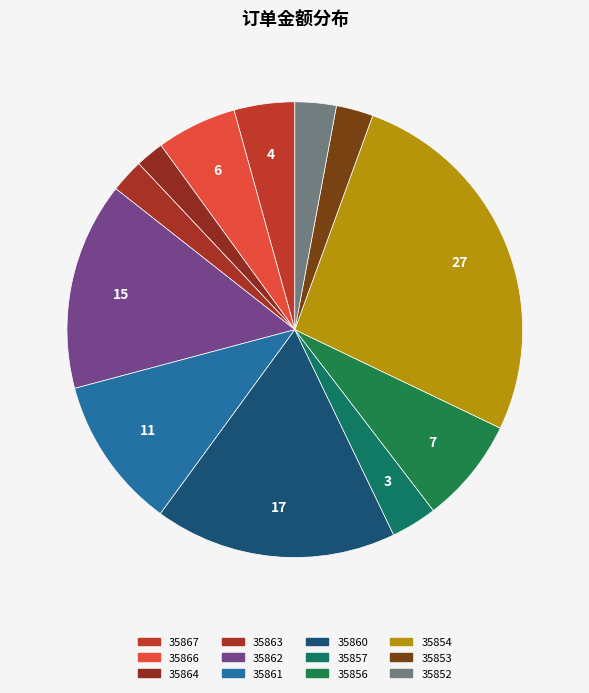

The 35864 slice represents 2% of the pie. True or false?

True